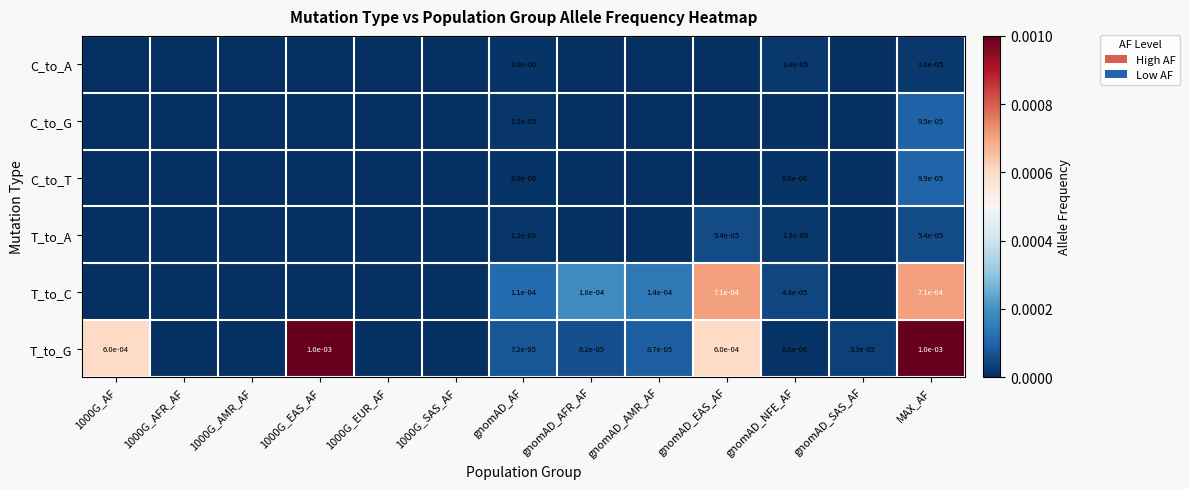

The value of C_to_G at gnomAD_AF is 0.0. True or false?

True